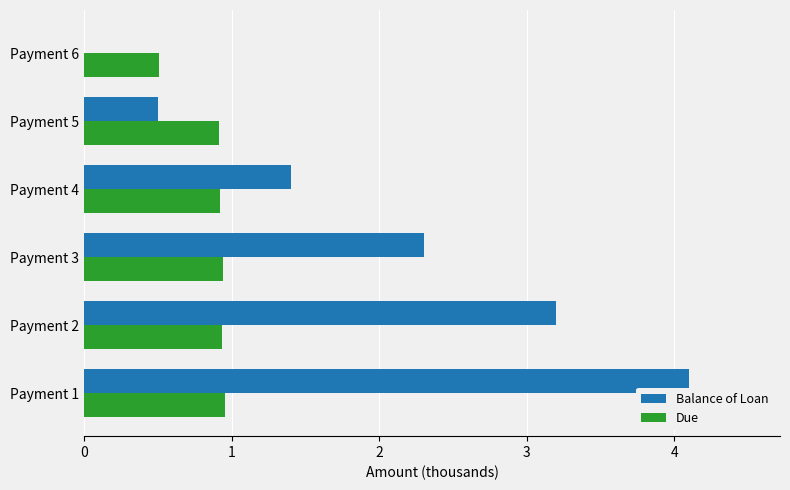

Which series has the largest total across all categories?

Balance of Loan